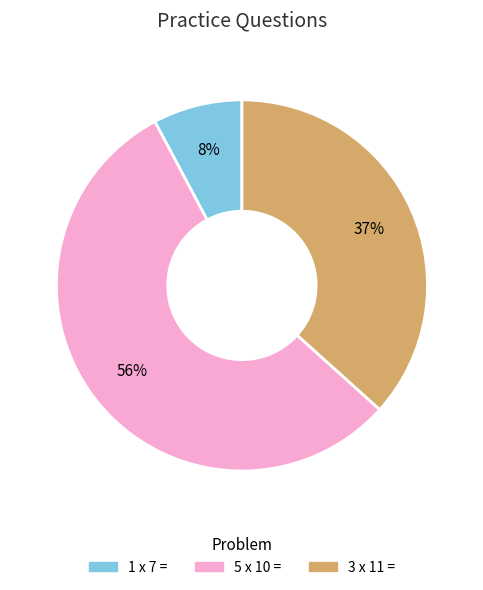

To the nearest percent, what is the combined percentage of 5 x 10 = and 1 x 7 =?

63%